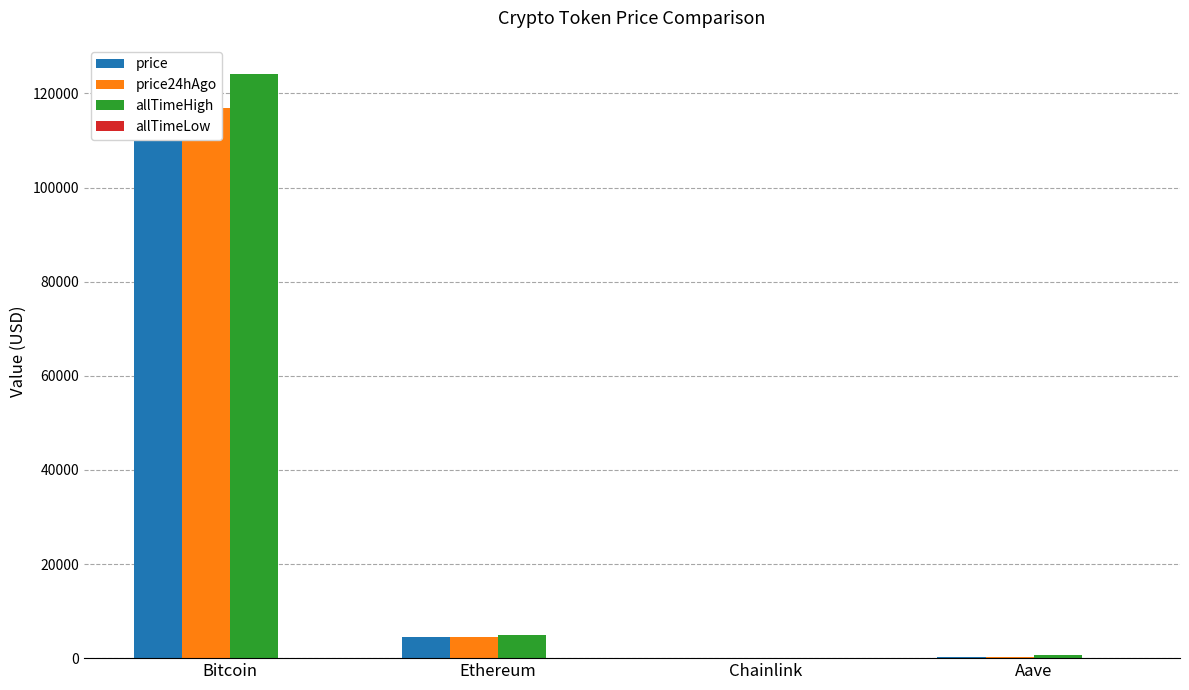

At which category is the sum across all series the highest?

Bitcoin